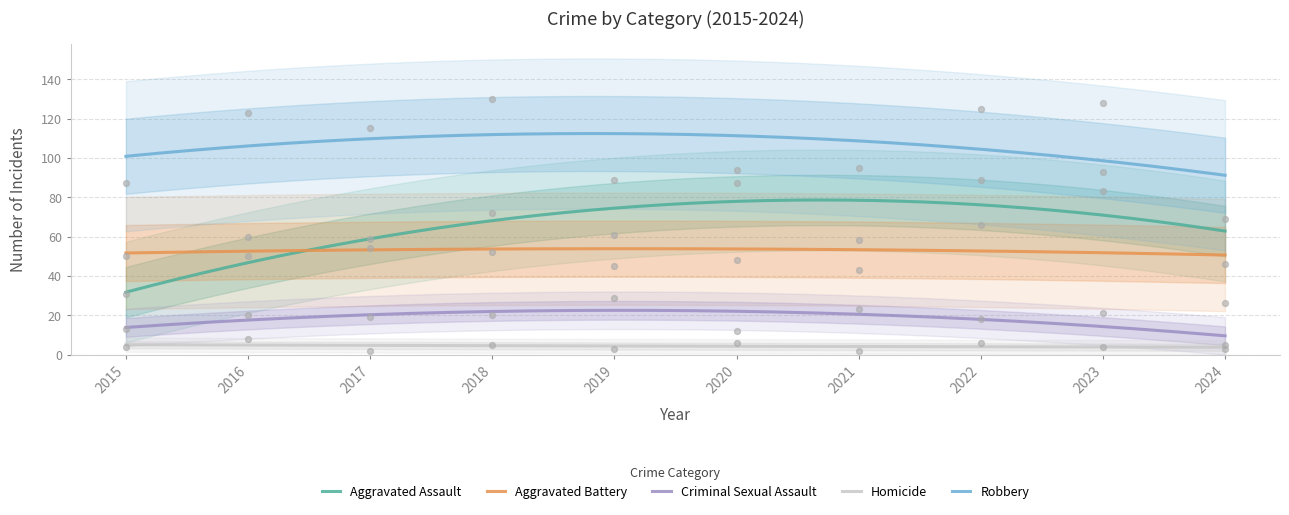

Which series has the largest total across all categories?

Robbery